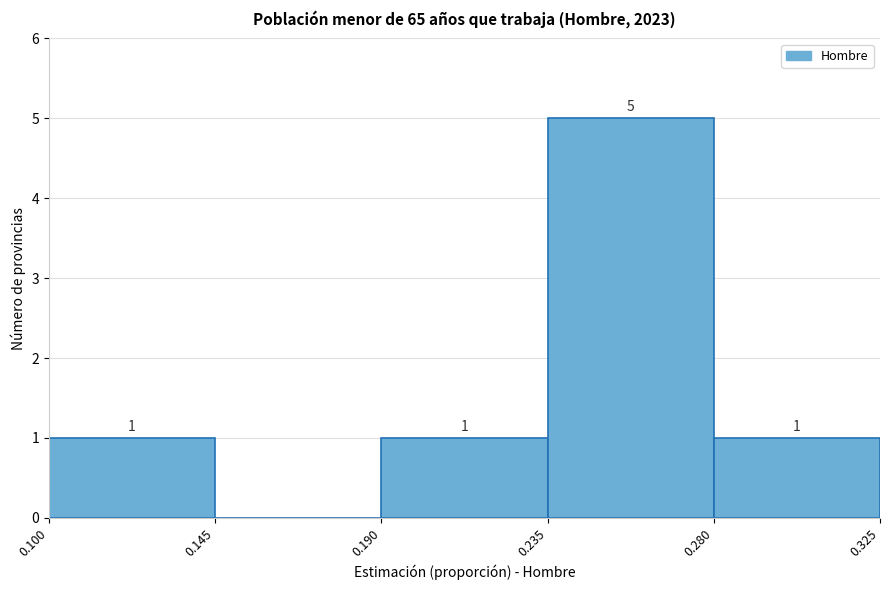

Over which range of the x-axis is the bar tallest?

0.235 to 0.280